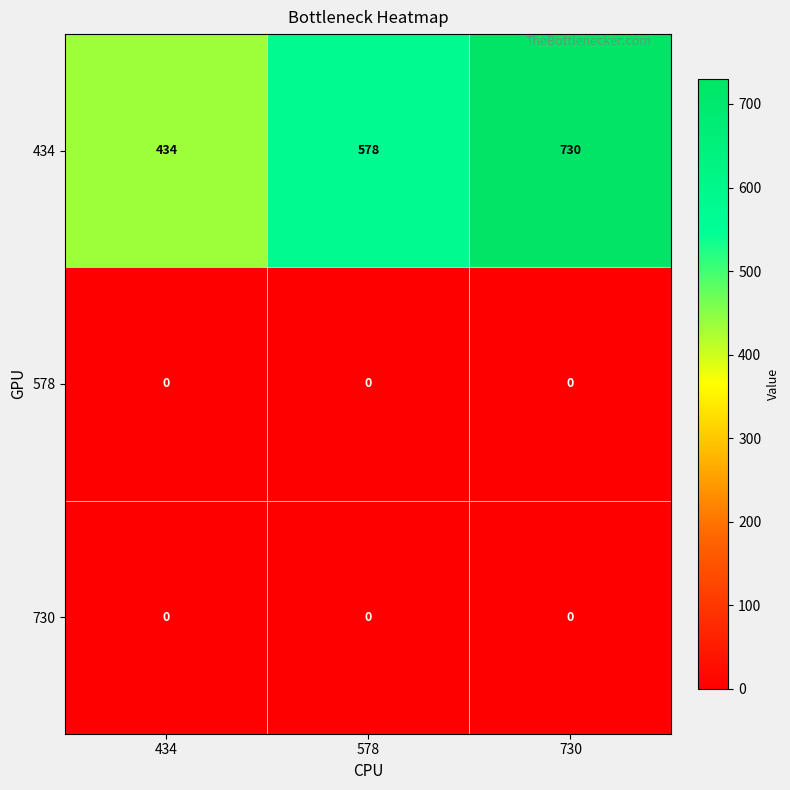

Which series has the largest total across all categories?

434